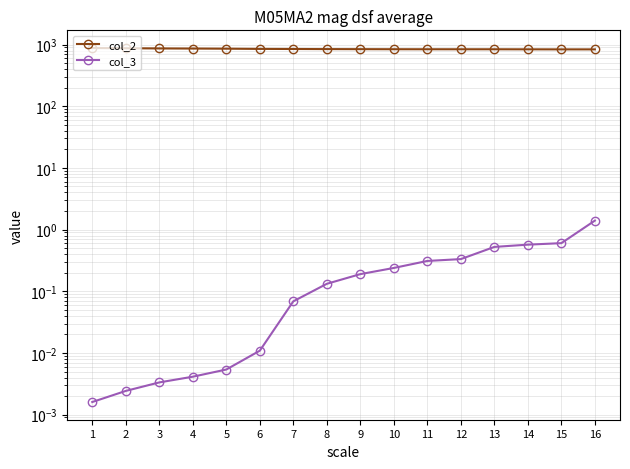

What is the maximum value for col_3?

1.4